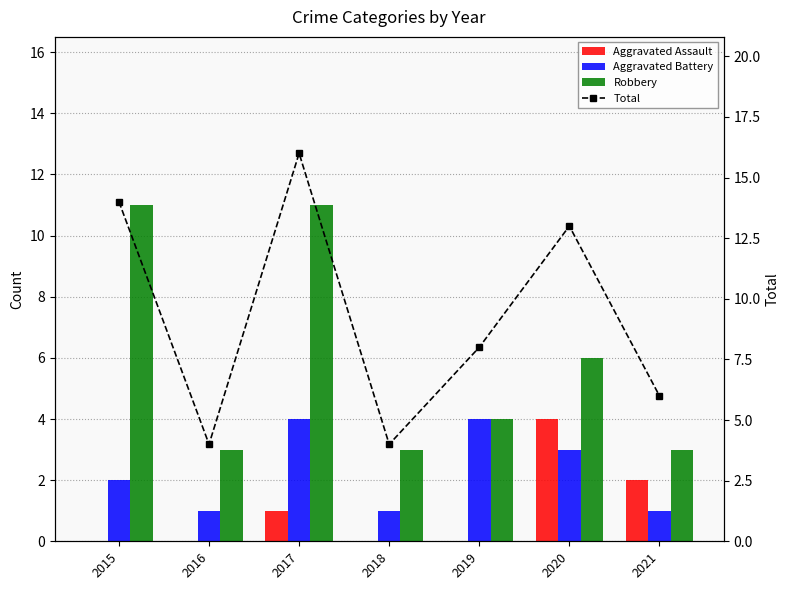

Reading right to left, what are all the values shown in this chart?

Aggravated Assault: 2021=2	2020=4	2019=0	2018=0	2017=1	2016=0	2015=0
Aggravated Battery: 2021=1	2020=3	2019=4	2018=1	2017=4	2016=1	2015=2
Robbery: 2021=3	2020=6	2019=4	2018=3	2017=11	2016=3	2015=11
Total: 2021=6	2020=13	2019=8	2018=4	2017=16	2016=4	2015=14